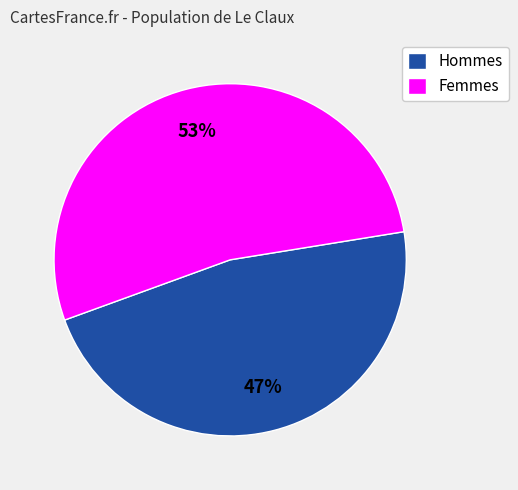

Is it true that Hommes is 47% of the pie?

True